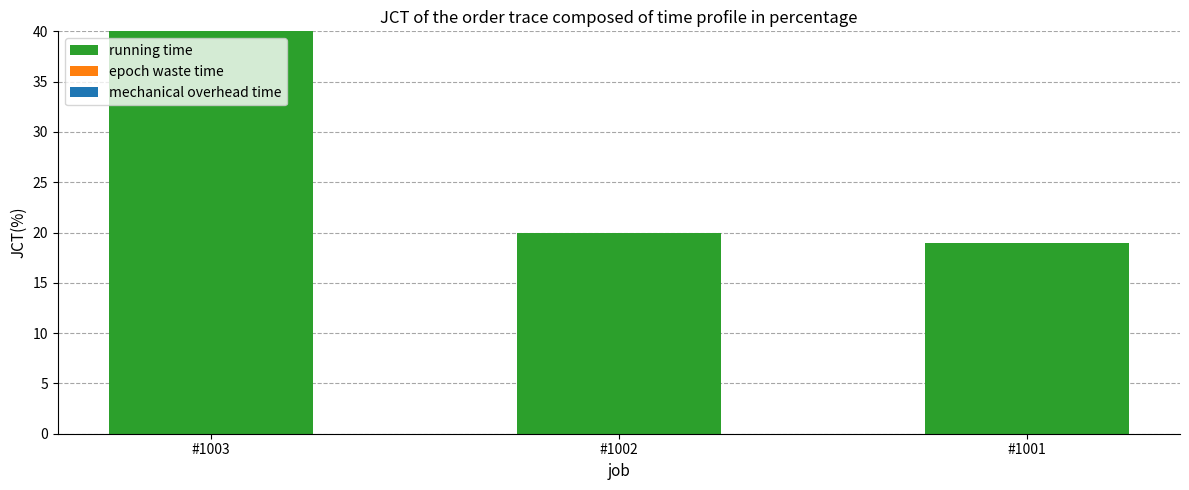

How many data points are less than 20?

1